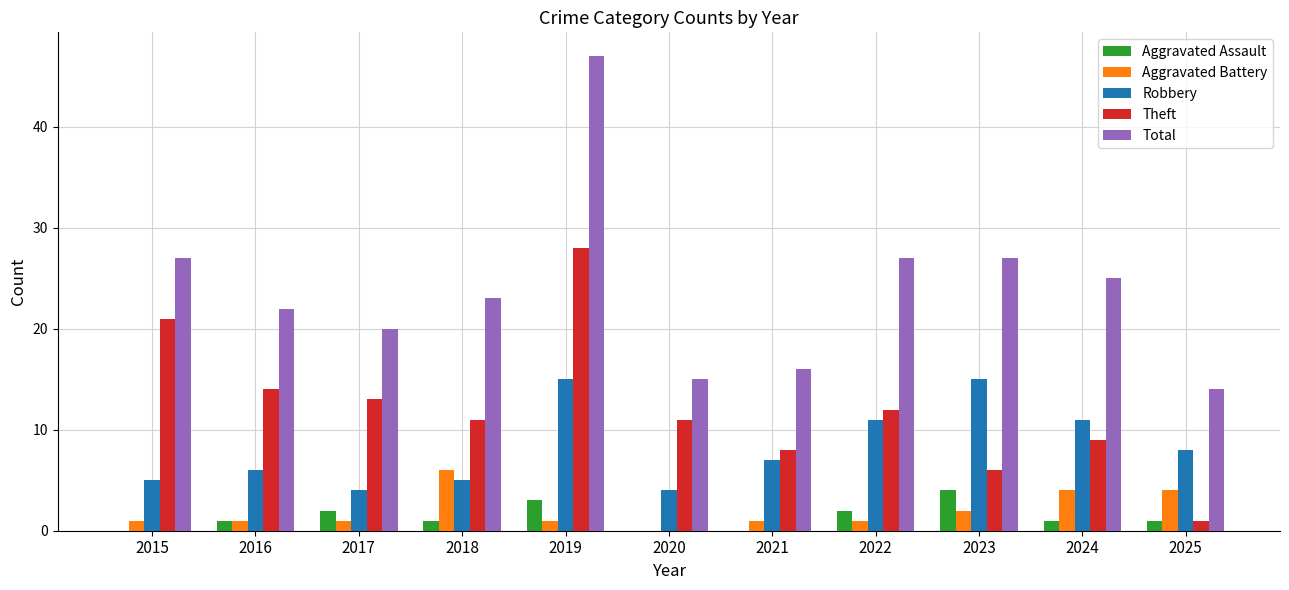

Reading right to left, list all the values displayed in this chart.

Aggravated Assault: 2025=1	2024=1	2023=4	2022=2	2021=0	2020=0	2019=3	2018=1	2017=2	2016=1	2015=0
Aggravated Battery: 2025=4	2024=4	2023=2	2022=1	2021=1	2020=0	2019=1	2018=6	2017=1	2016=1	2015=1
Robbery: 2025=8	2024=11	2023=15	2022=11	2021=7	2020=4	2019=15	2018=5	2017=4	2016=6	2015=5
Theft: 2025=1	2024=9	2023=6	2022=12	2021=8	2020=11	2019=28	2018=11	2017=13	2016=14	2015=21
Total: 2025=14	2024=25	2023=27	2022=27	2021=16	2020=15	2019=47	2018=23	2017=20	2016=22	2015=27